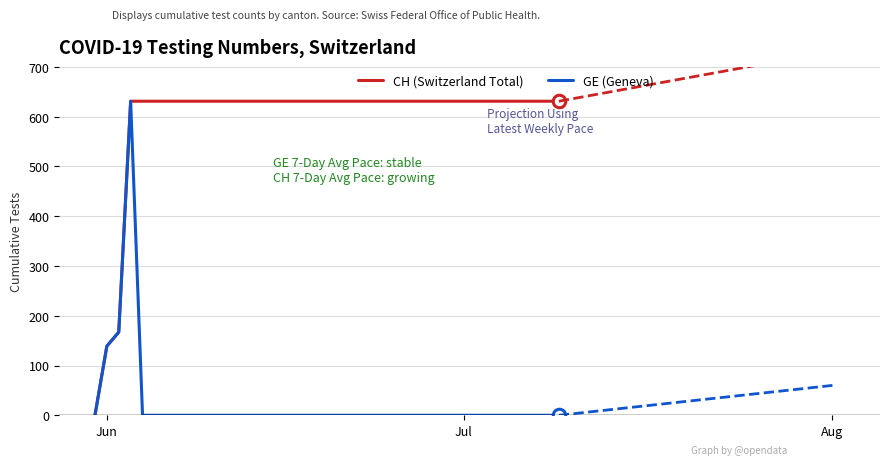

Which series has the largest total across all categories?

CH (Switzerland Total)